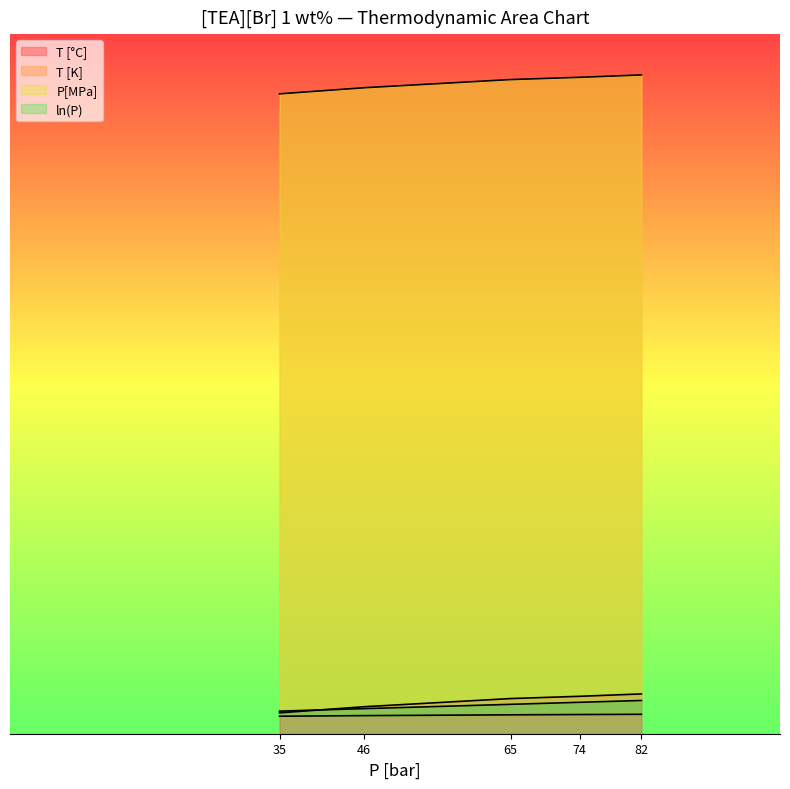

True or false: ln(P) has more than 1 points higher than both neighbors.

False